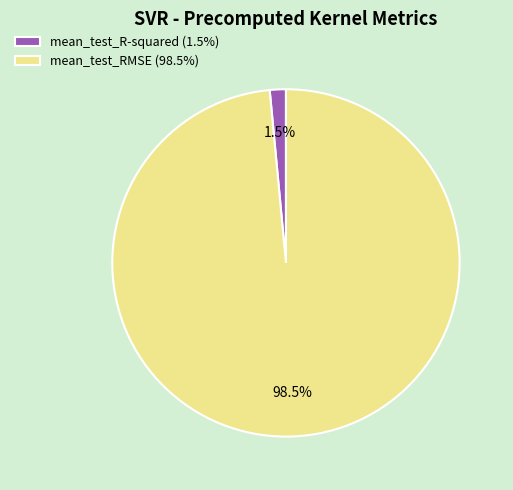

Between mean_test_R-squared (1.5%) and mean_test_RMSE (98.5%), which is larger?

mean_test_RMSE (98.5%)